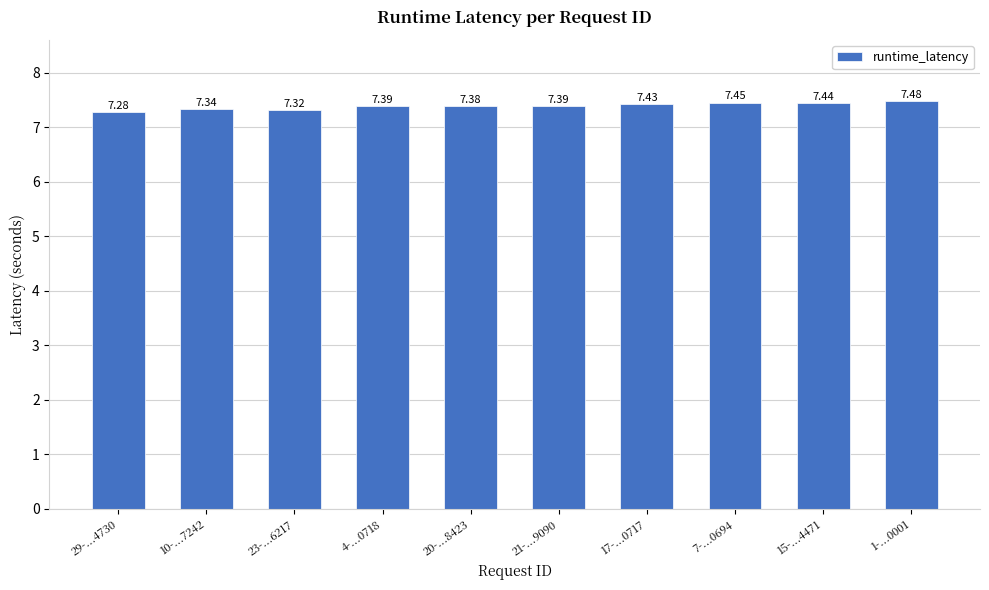

What is the sum of the values at 21-...9090 and 23-...6217?

14.7